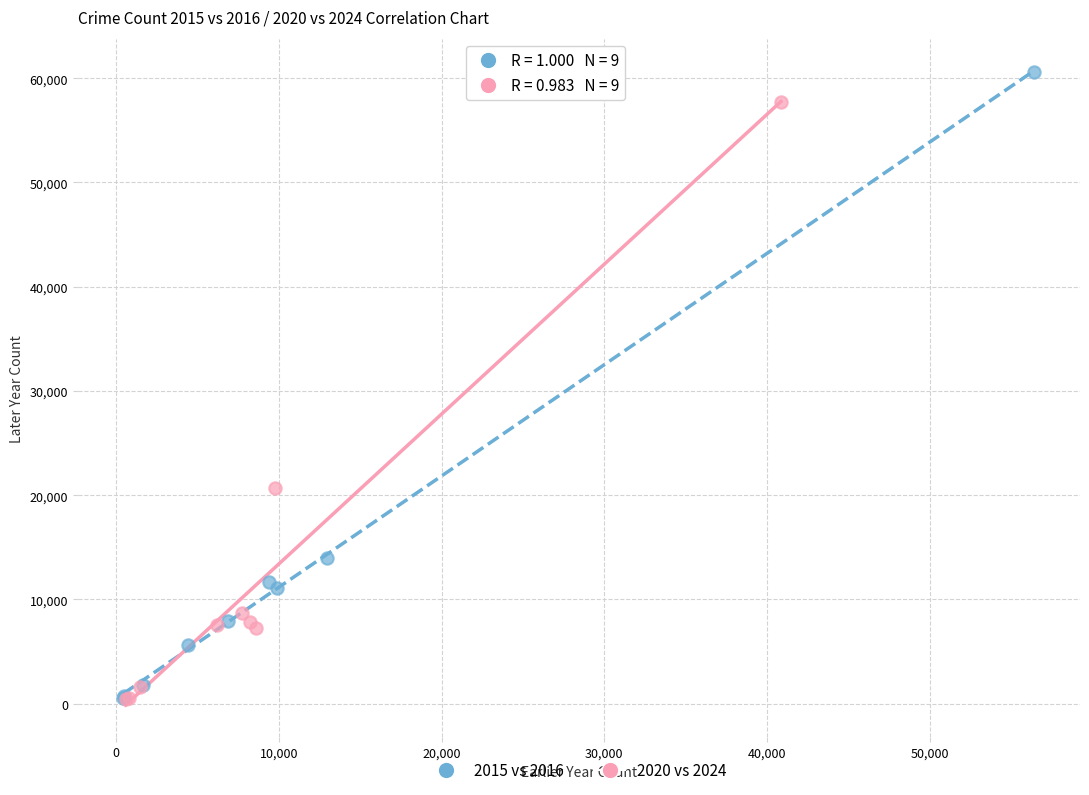

Which series has the widest spread of Y values?

2015 vs 2016